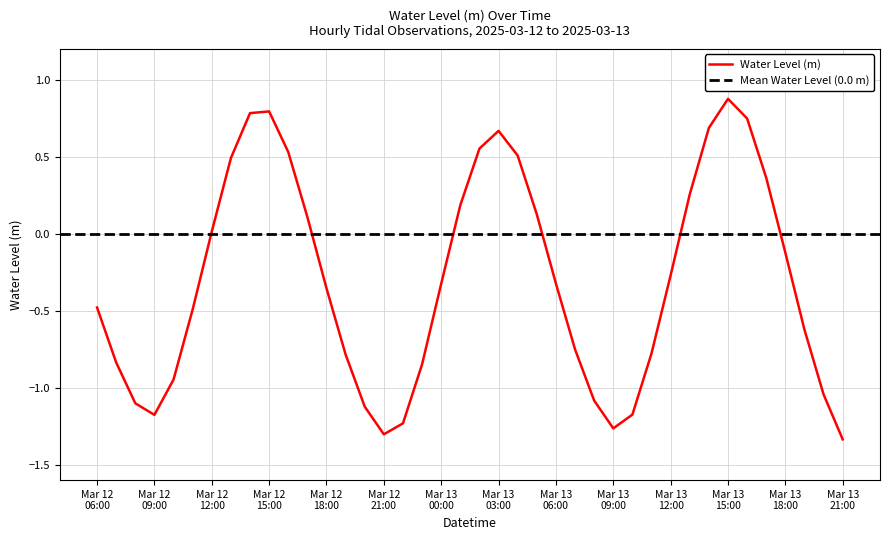

Where is the first local maximum?

Mar 12 15:00